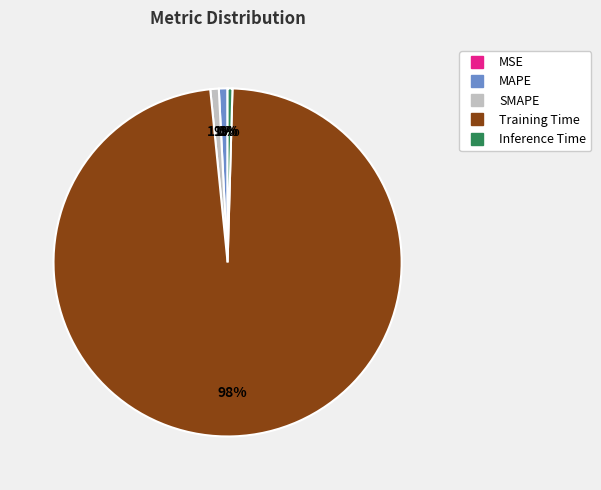

Does SMAPE represent more than half of the total?

No